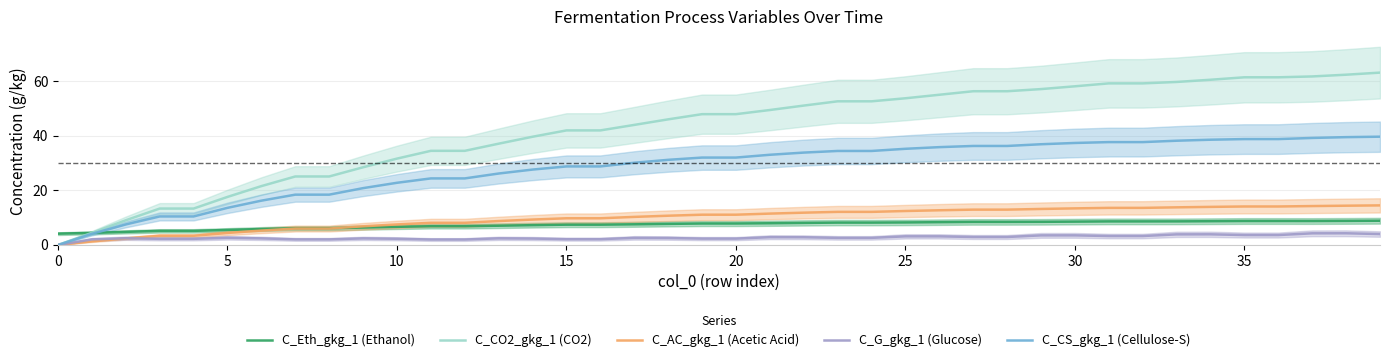

True or false: C_CO2_gkg_1 (CO2) has a value of 35.3 at 26.

False